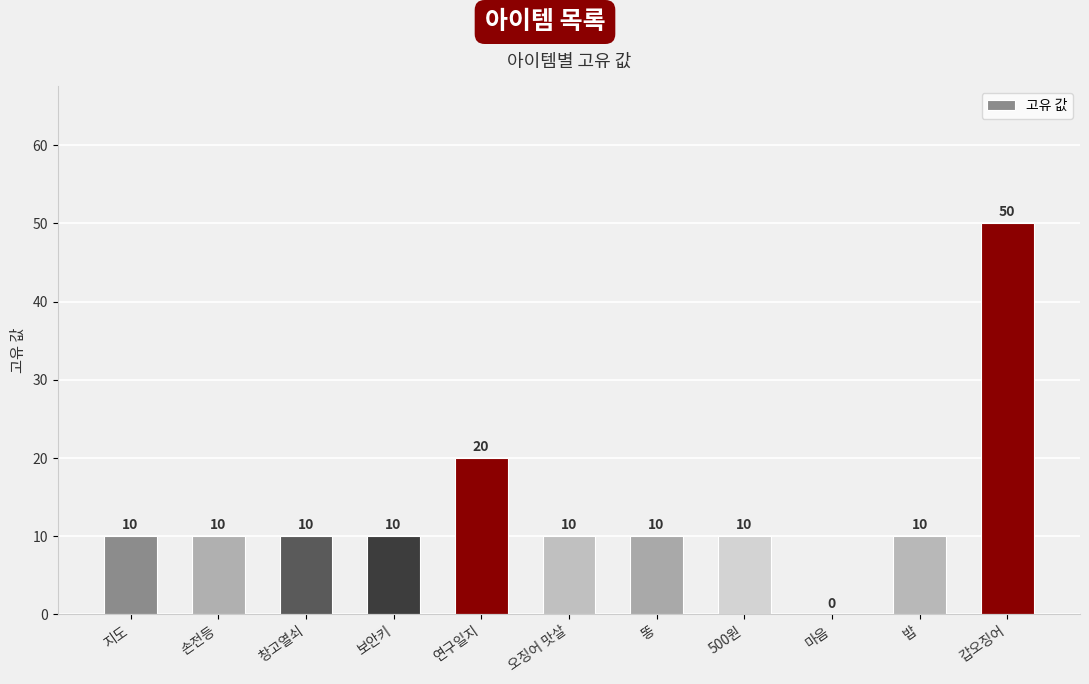

What is the change in value from 연구일지 to 밥?

-10